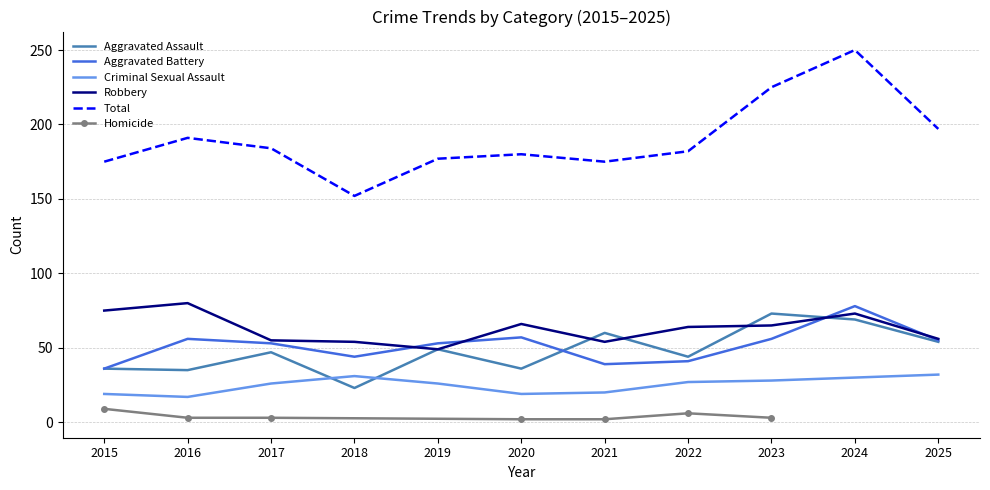

Is the value of Aggravated Battery at 2023 greater than the value of Aggravated Assault at 2023?

No